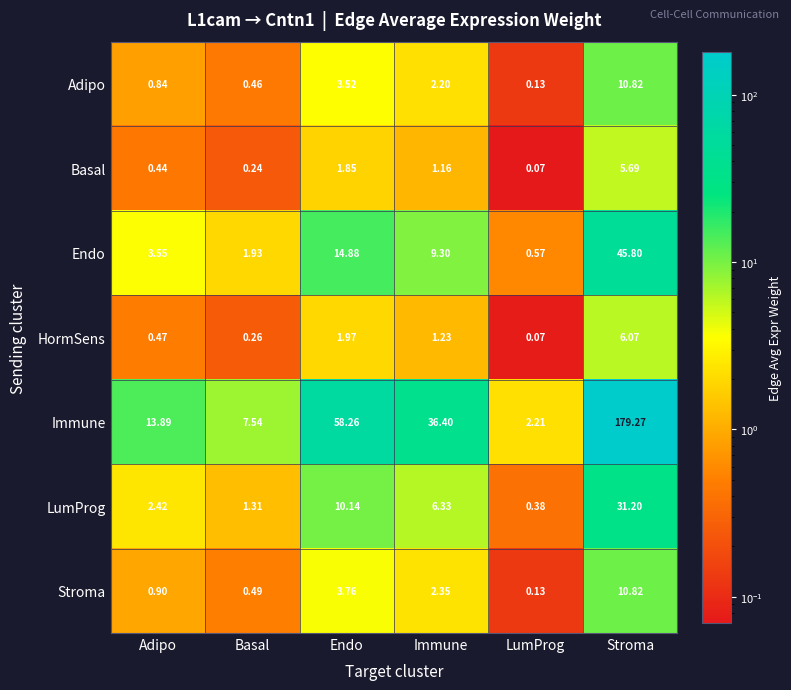

At which category does the chart reach its minimum across all series?

LumProg